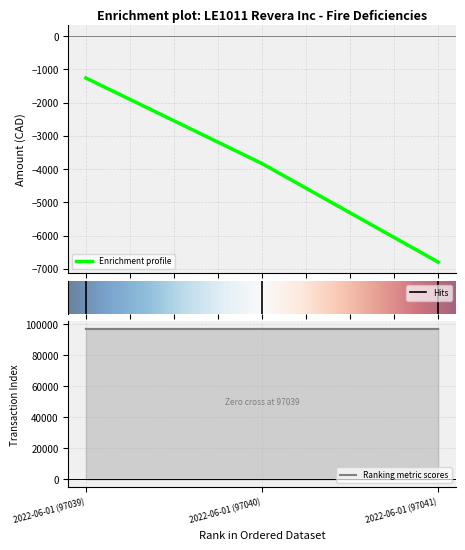

What position from the left is 2022-06-01 (97040)?

2